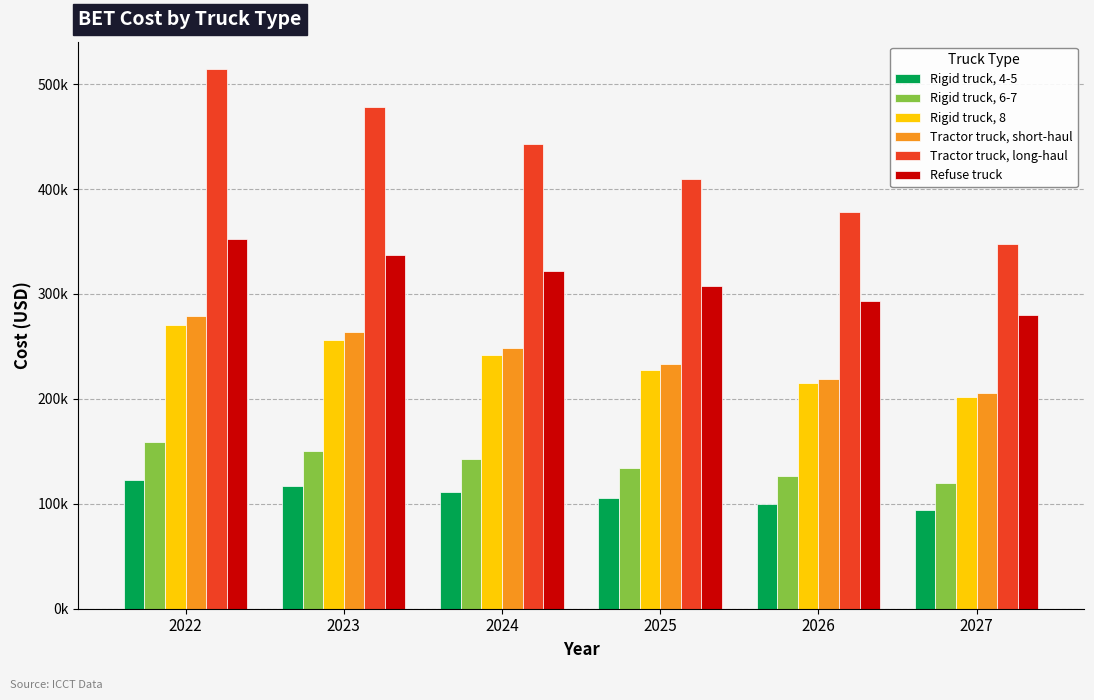

True or false: Tractor truck, short-haul has a value of 248012.4 at 2024.

True